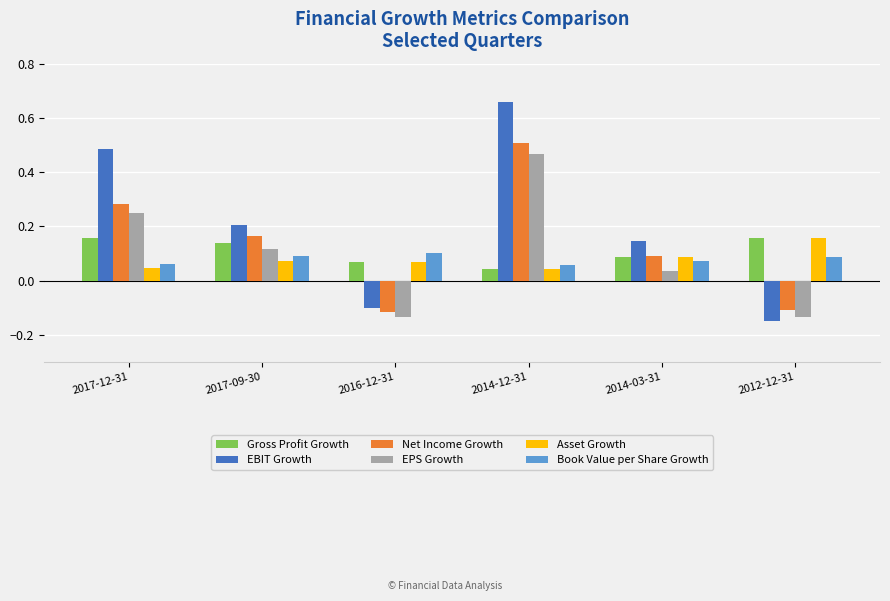

What are all the series names shown in the legend?

Gross Profit Growth, EBIT Growth, Net Income Growth, EPS Growth, Asset Growth, Book Value per Share Growth